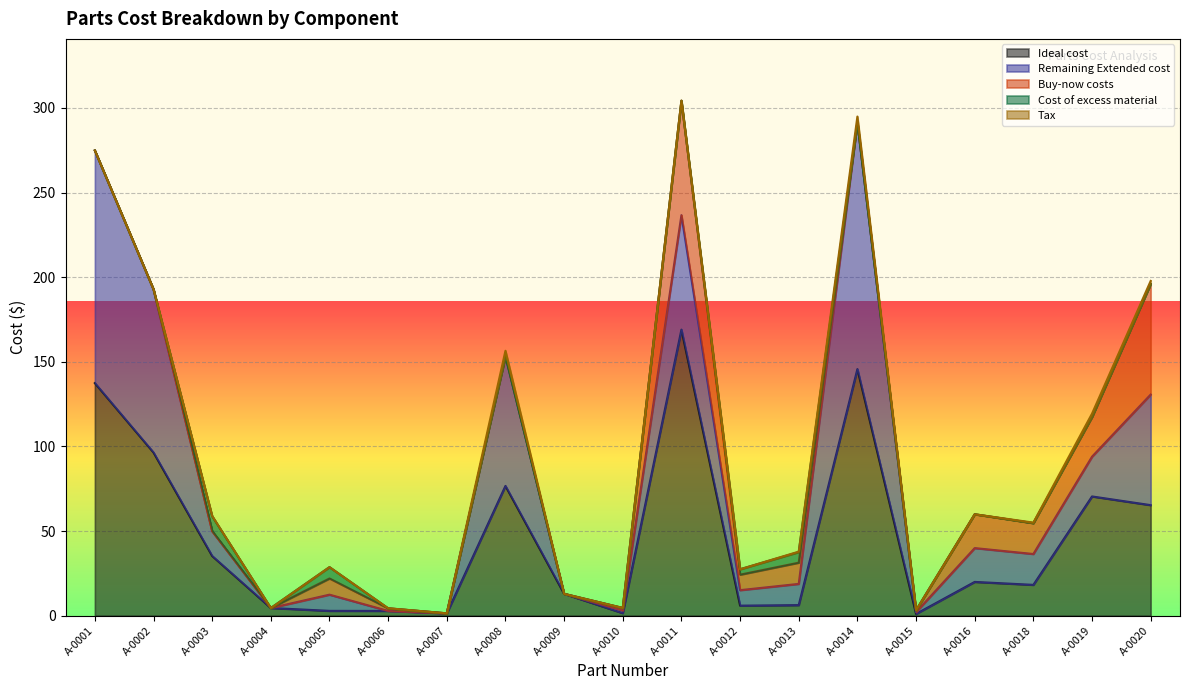

The Ideal cost series shows 84.0 at A-0001. True or false?

False